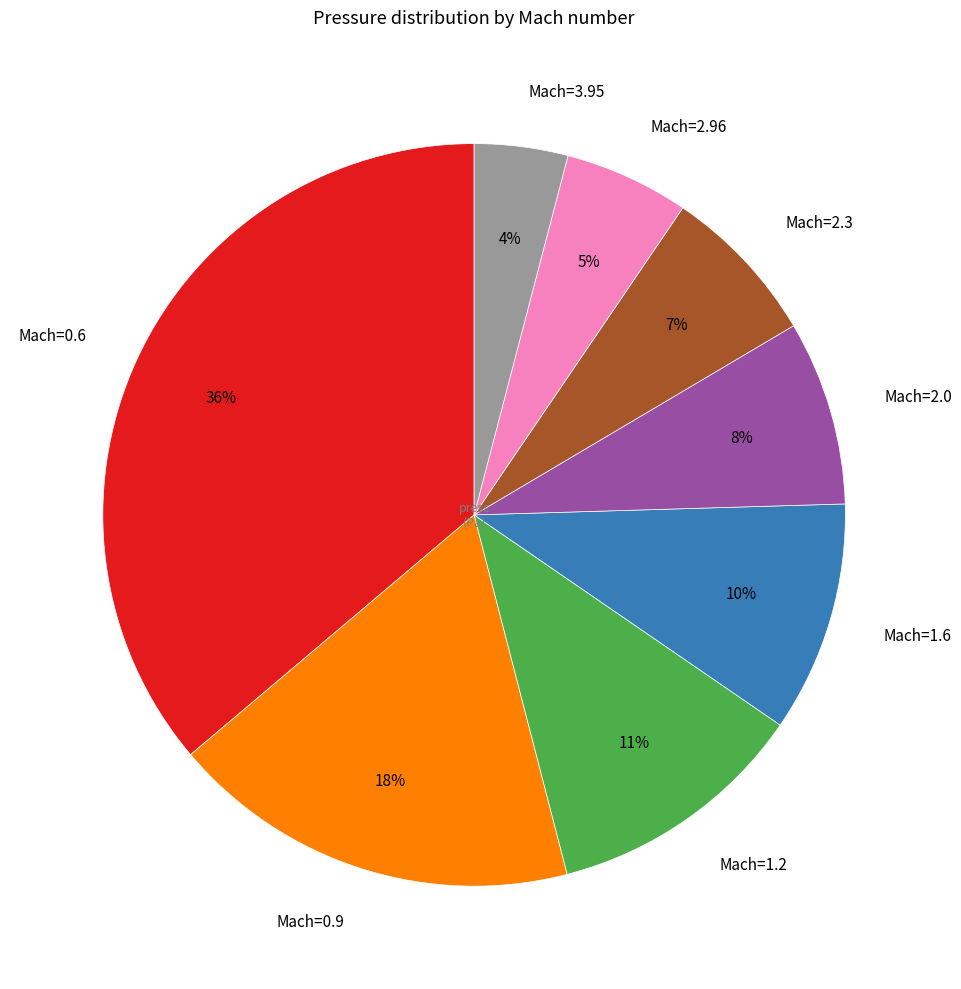

Rank the categories by value from highest to lowest.

Mach=0.6, Mach=0.9, Mach=1.2, Mach=1.6, Mach=2.0, Mach=2.3, Mach=2.96, Mach=3.95